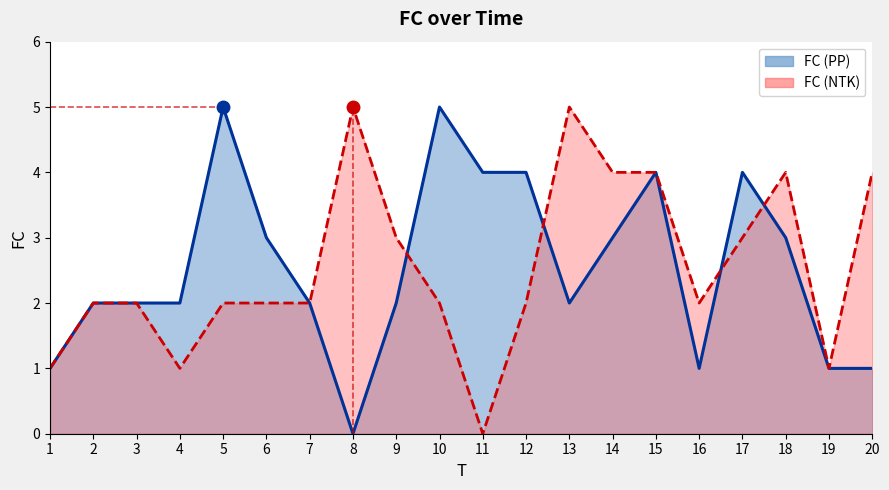

What is the difference between the maximum and second lowest values?

4